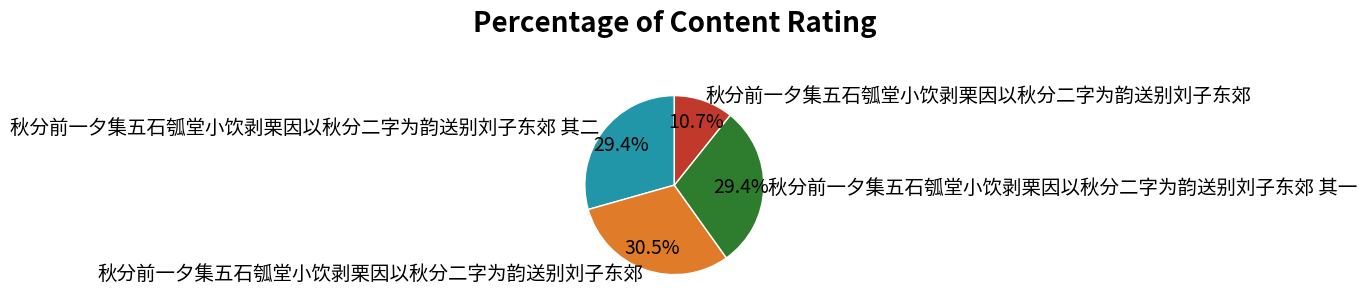

Is there any slice that represents more than half of the pie?

No